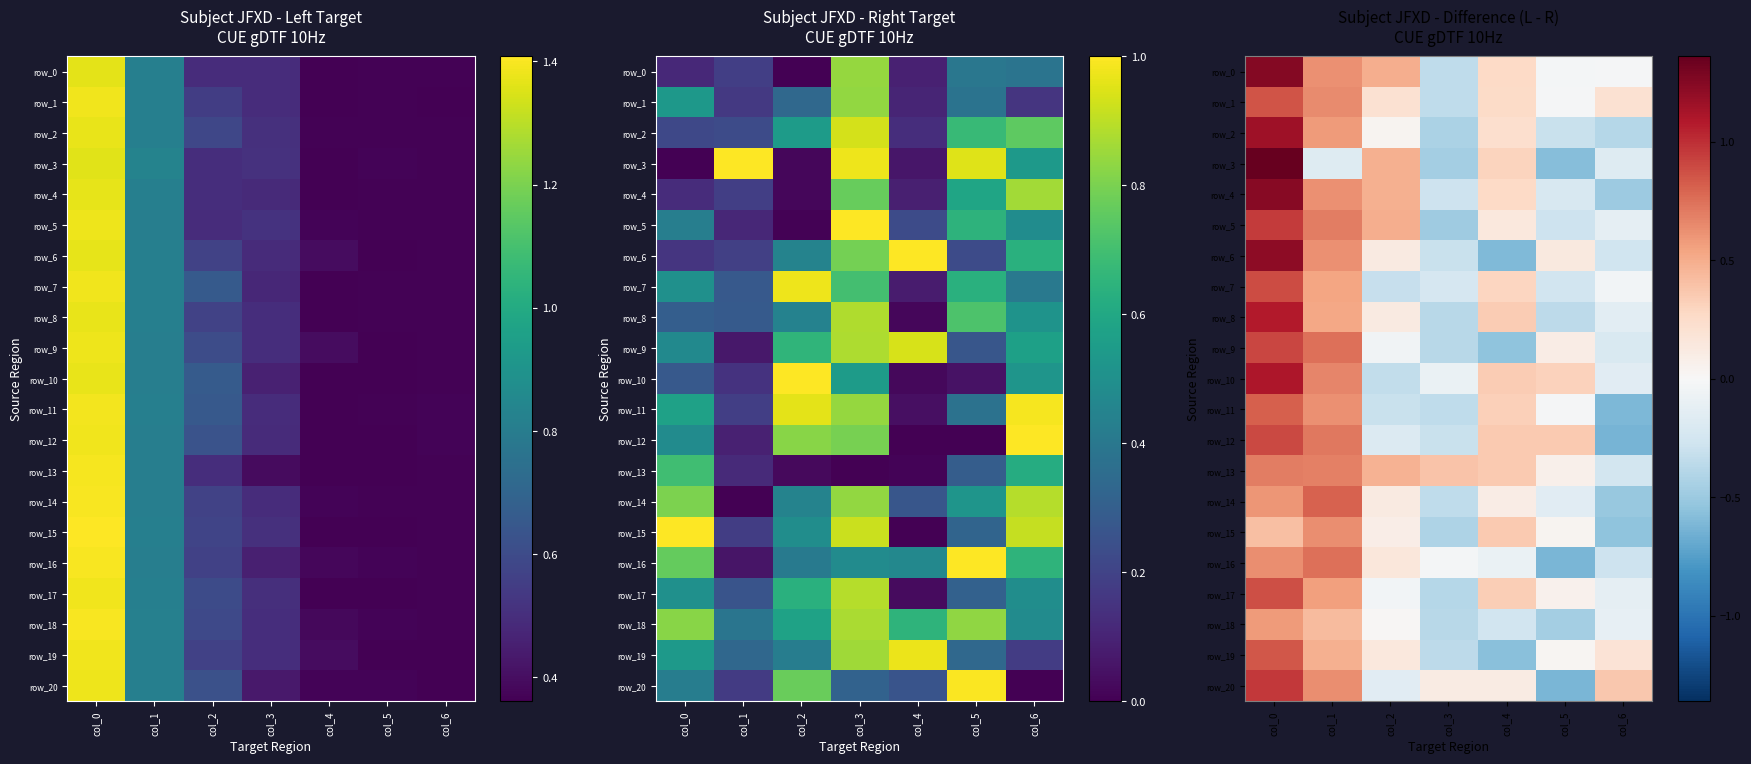

Between col_2 and col_6, which series saw the biggest shift?

row_4